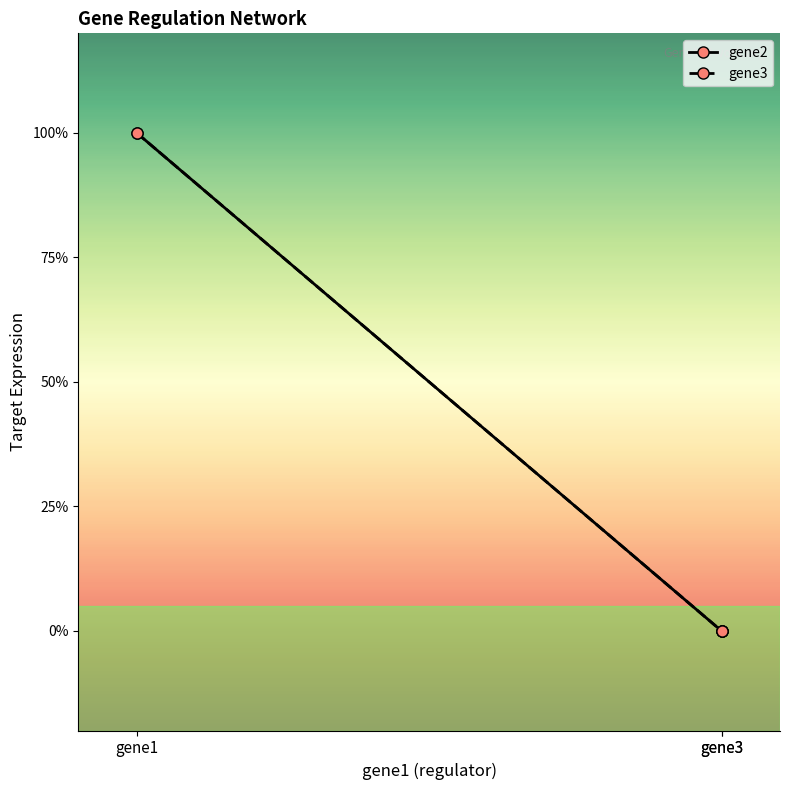

What are all the series names shown in the legend?

gene2, gene3